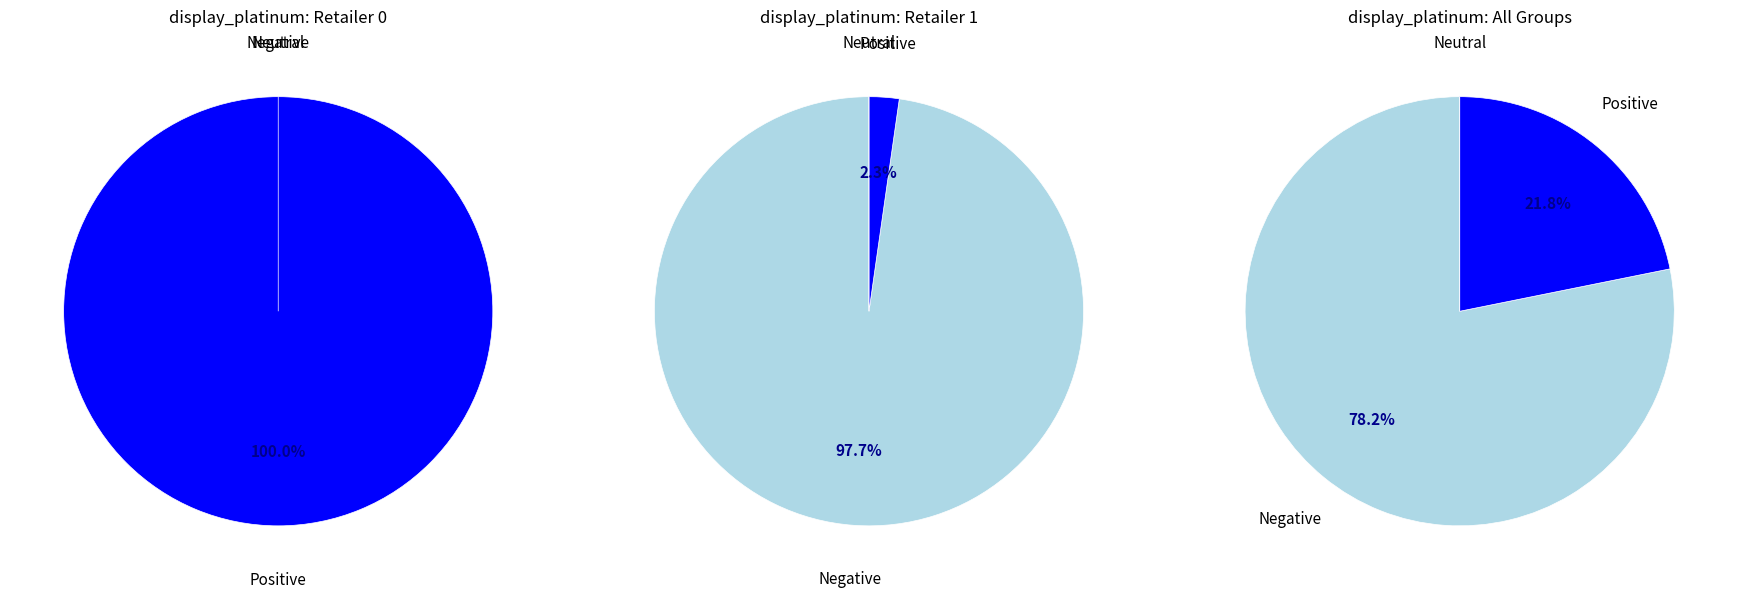

Do Promo.Group 20__Retailer 0 and Promo.Group 3__Retailer 0 together represent more than half of the pie?

No